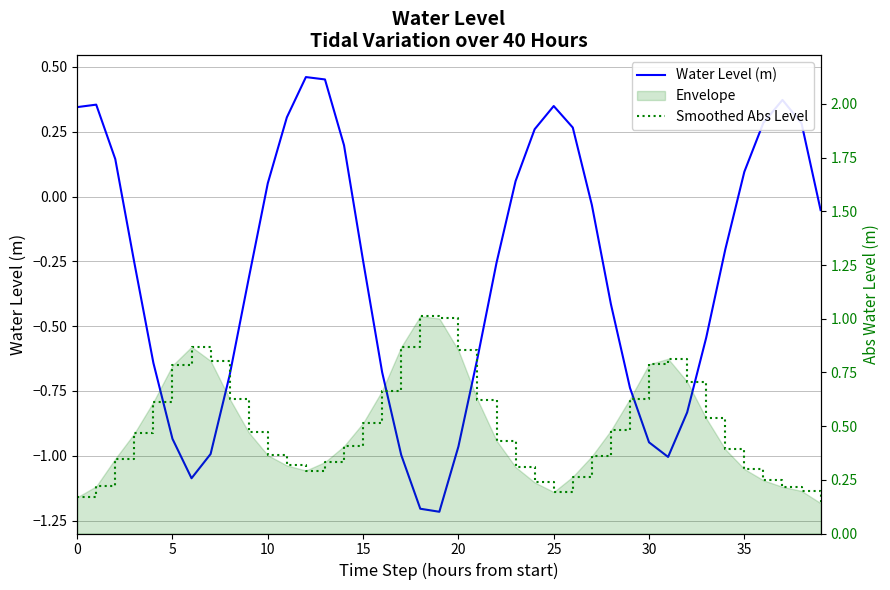

What is the difference between the maximum and minimum values in the Smoothed Abs Level series?

0.9